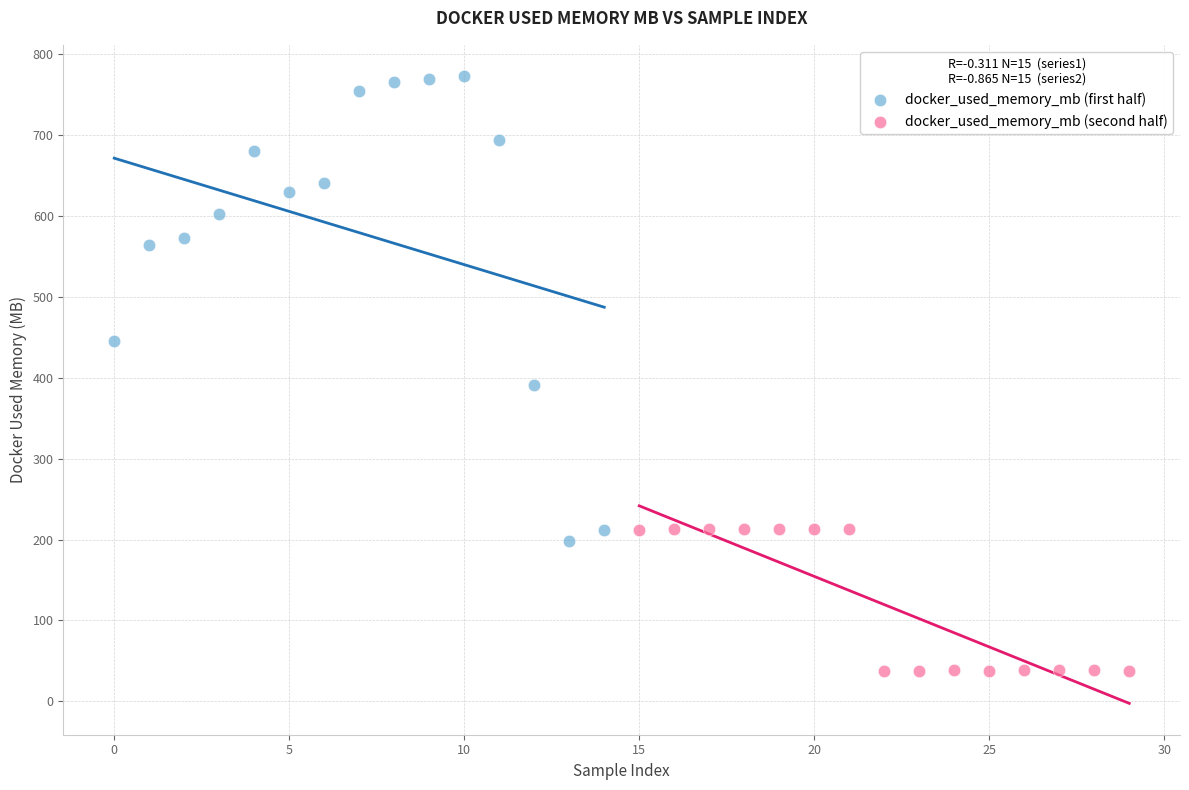

Which series reaches the minimum Y coordinate?

docker_used_memory_mb (second half)